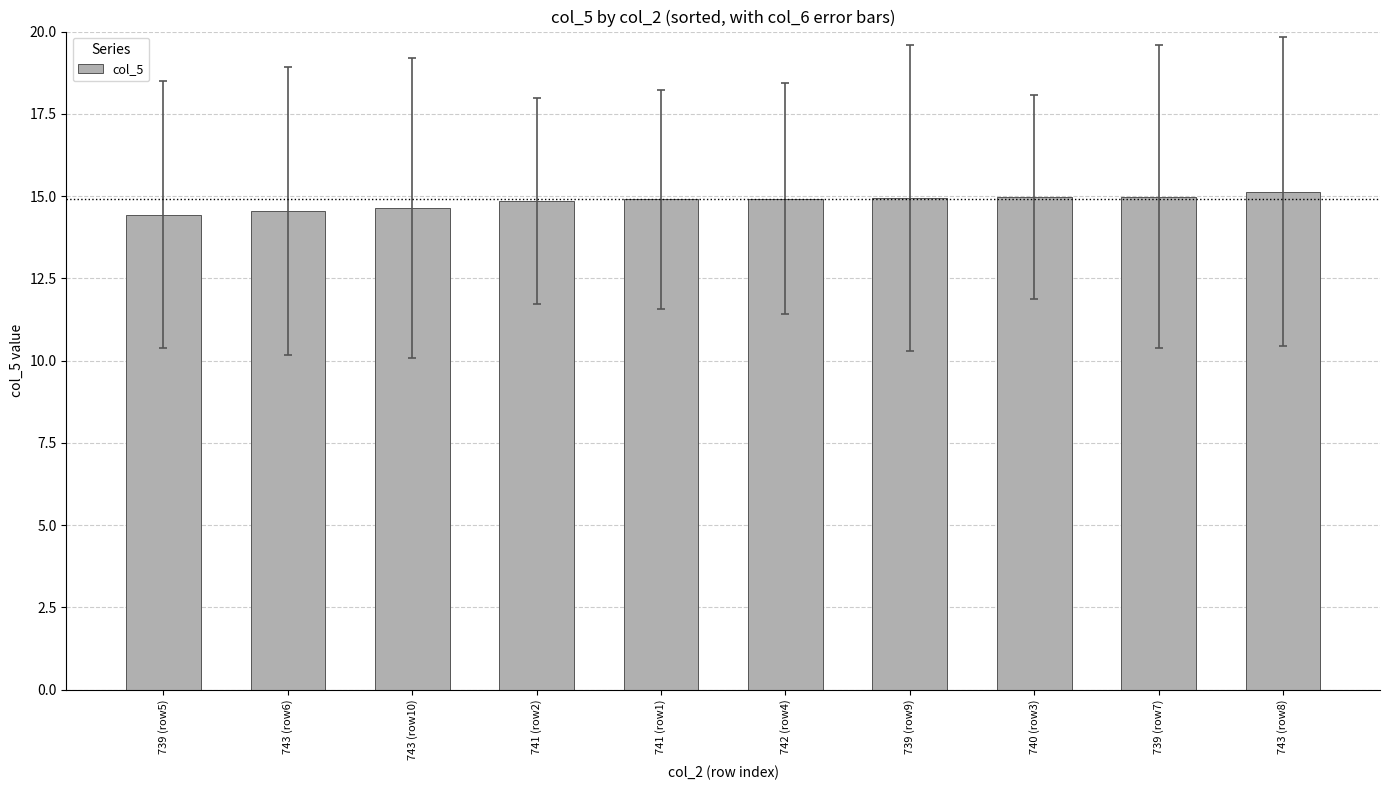

Is it true that the value at 739 (row5) is 14.4?

True